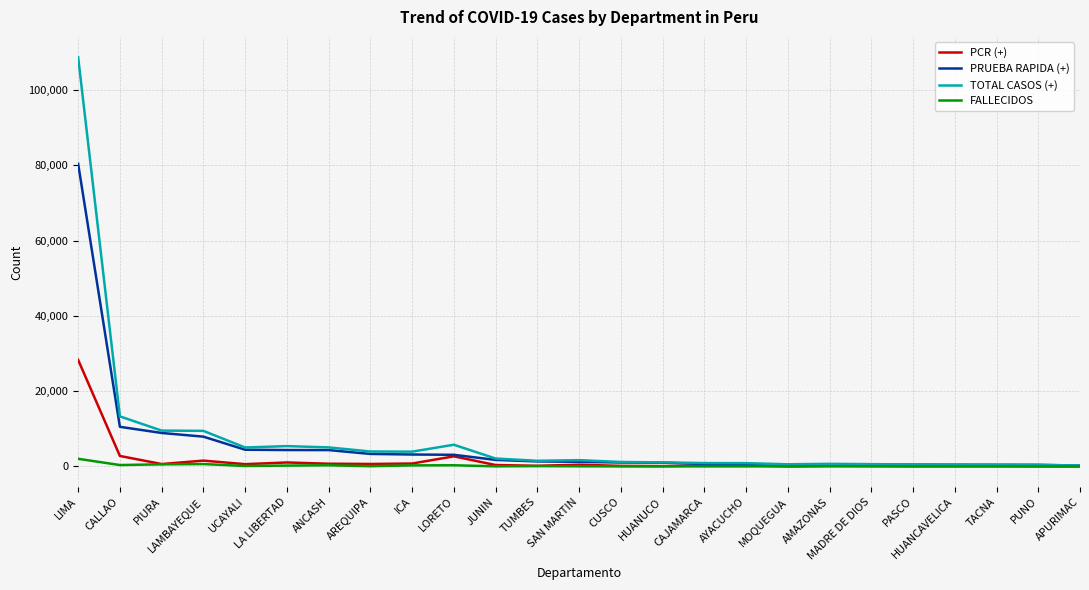

What is the greatest value displayed?

108680